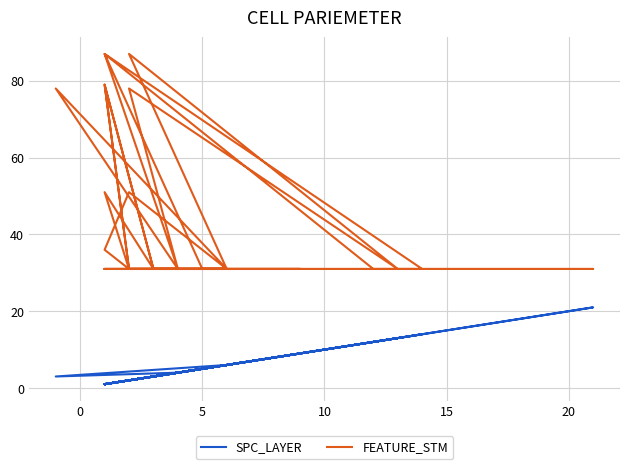

What is the maximum value for FEATURE_STM?

87